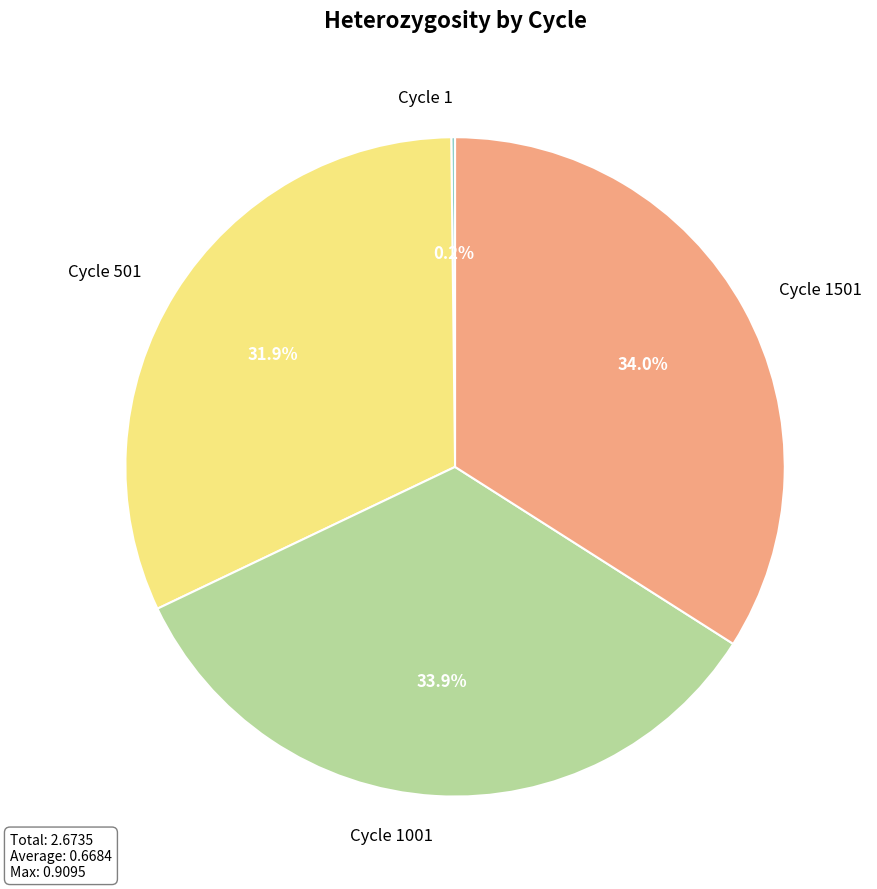

Does any single category account for the majority?

No